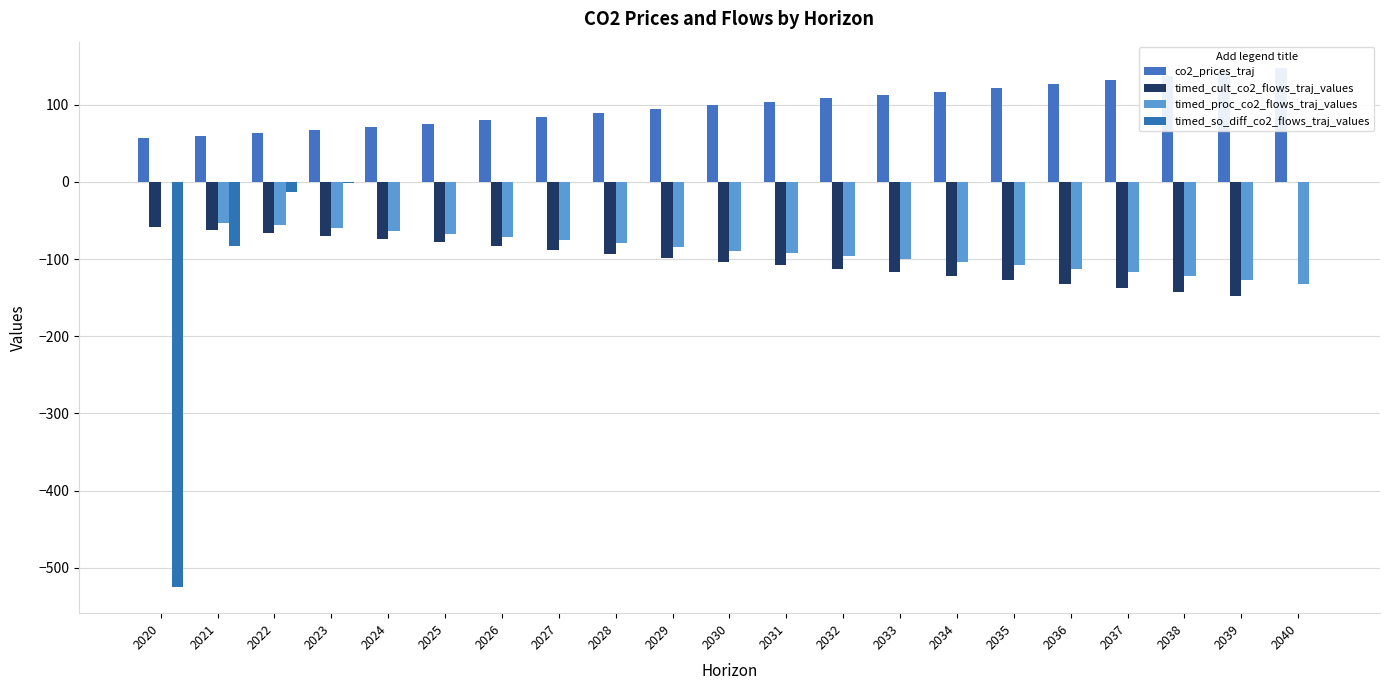

How many bars are there in total?

84